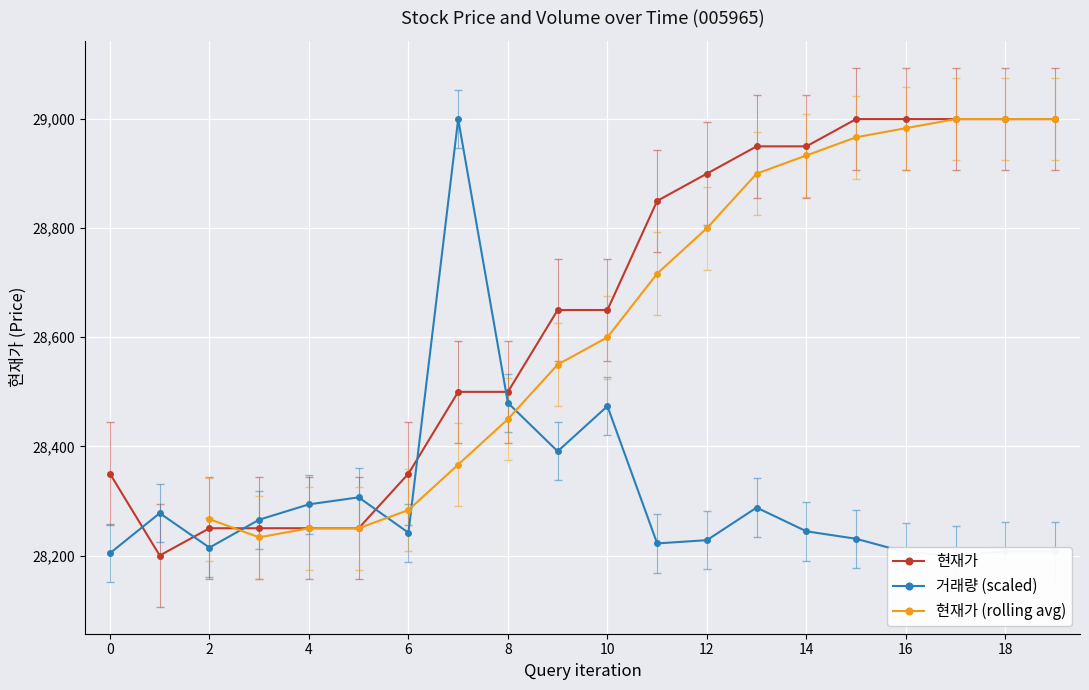

Where does the 거래량 series first go above 28244?

1